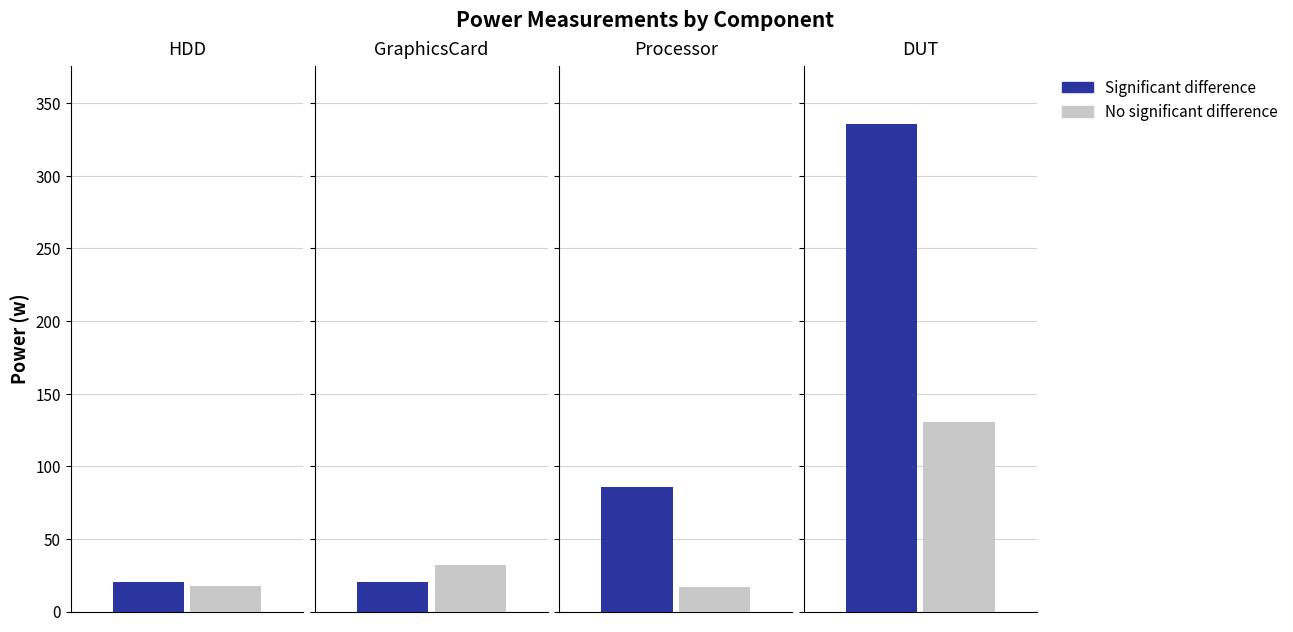

Reading left to right, extract all data points from this chart.

Significant difference: 20.6	20.6	85.9	335.6
No significant difference: 17.3	31.9	16.6	130.2